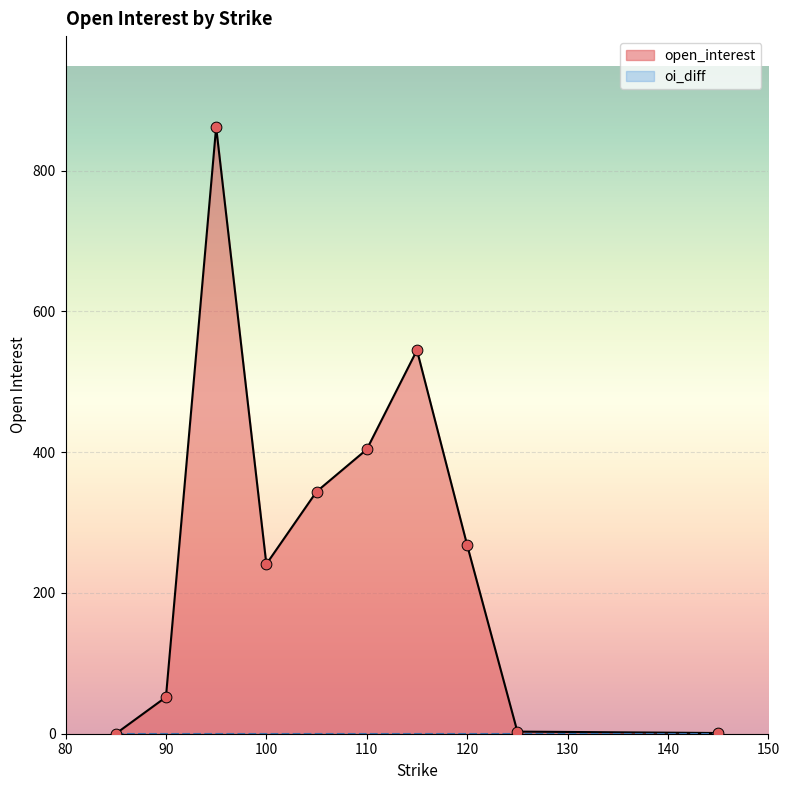

What is the change in value from 120 to 125?

-265